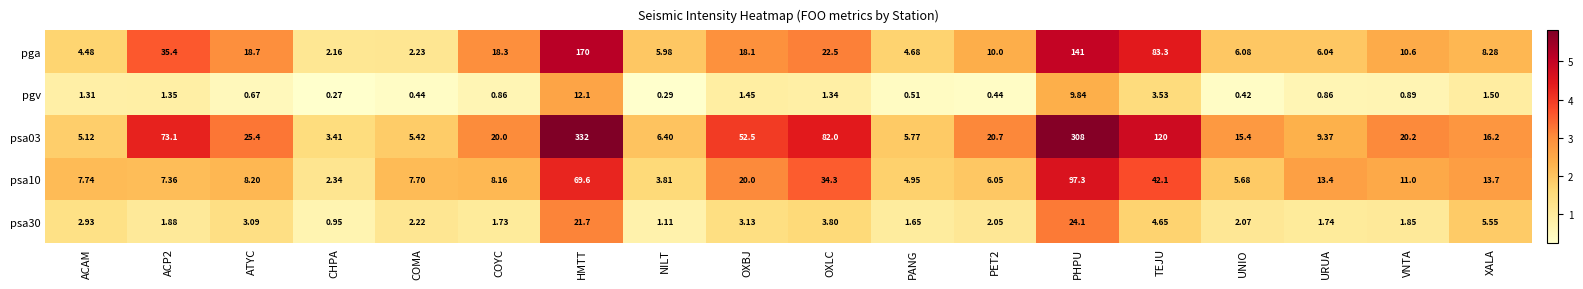

At which category is the sum across all series the highest?

HMTT